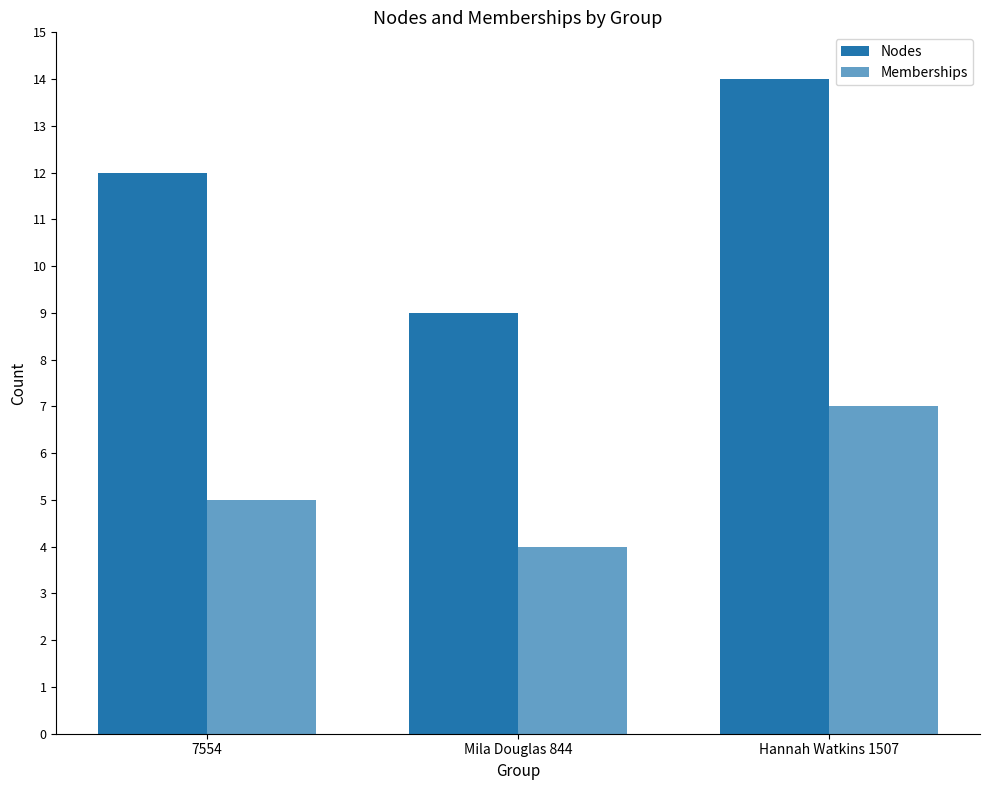

How many categories are shown in the chart?

3